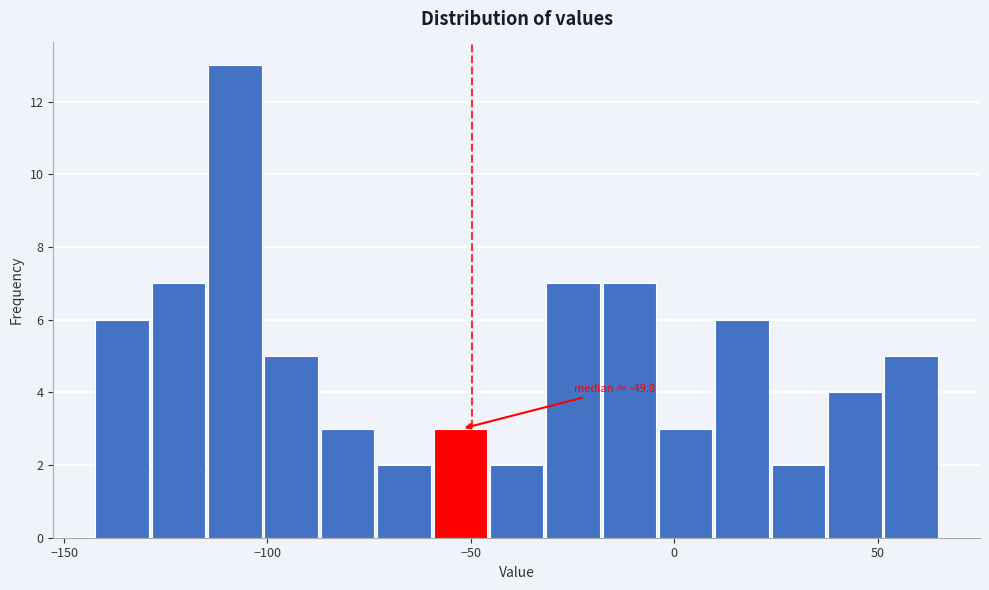

Read against the x-axis, roughly where is the centre of the tallest bar?

-110